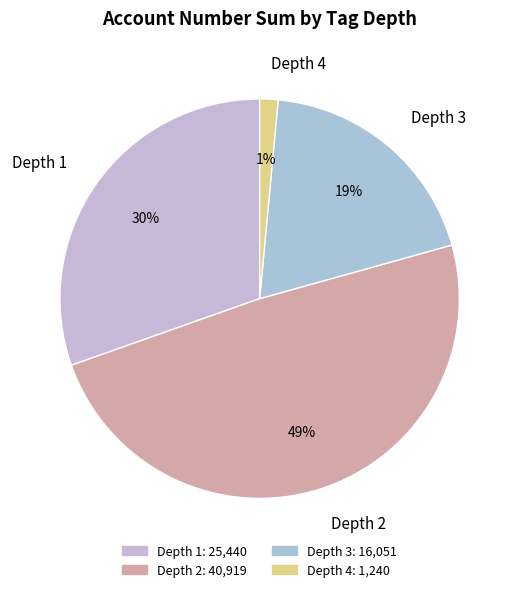

Rank the categories by value from lowest to highest.

Depth 4, Depth 3, Depth 1, Depth 2